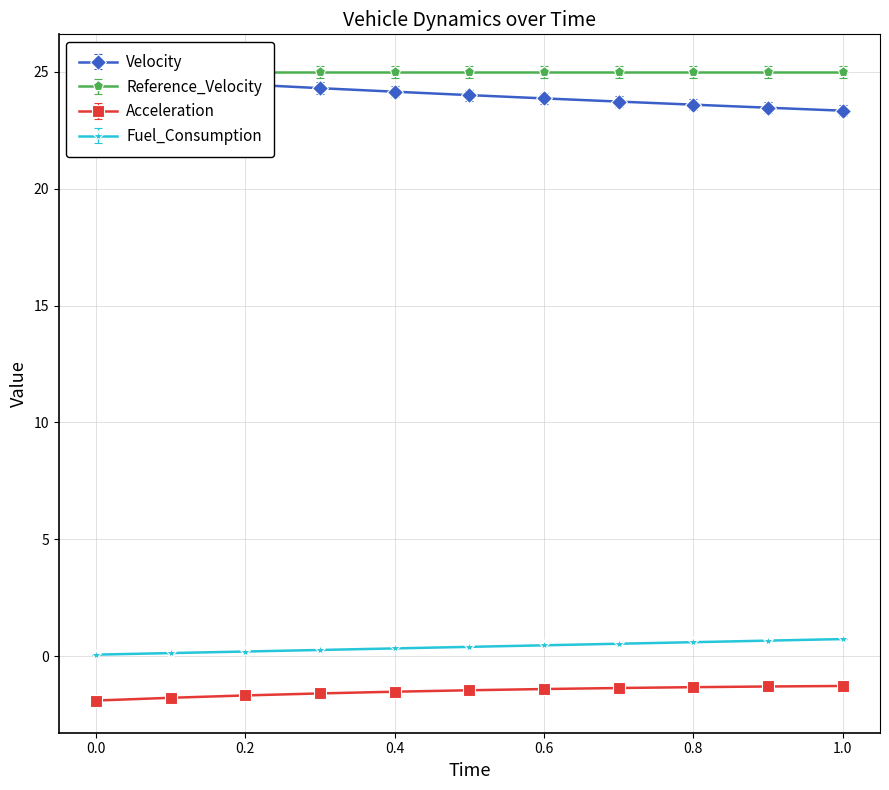

True or false: Acceleration and Velocity cross at least once.

False